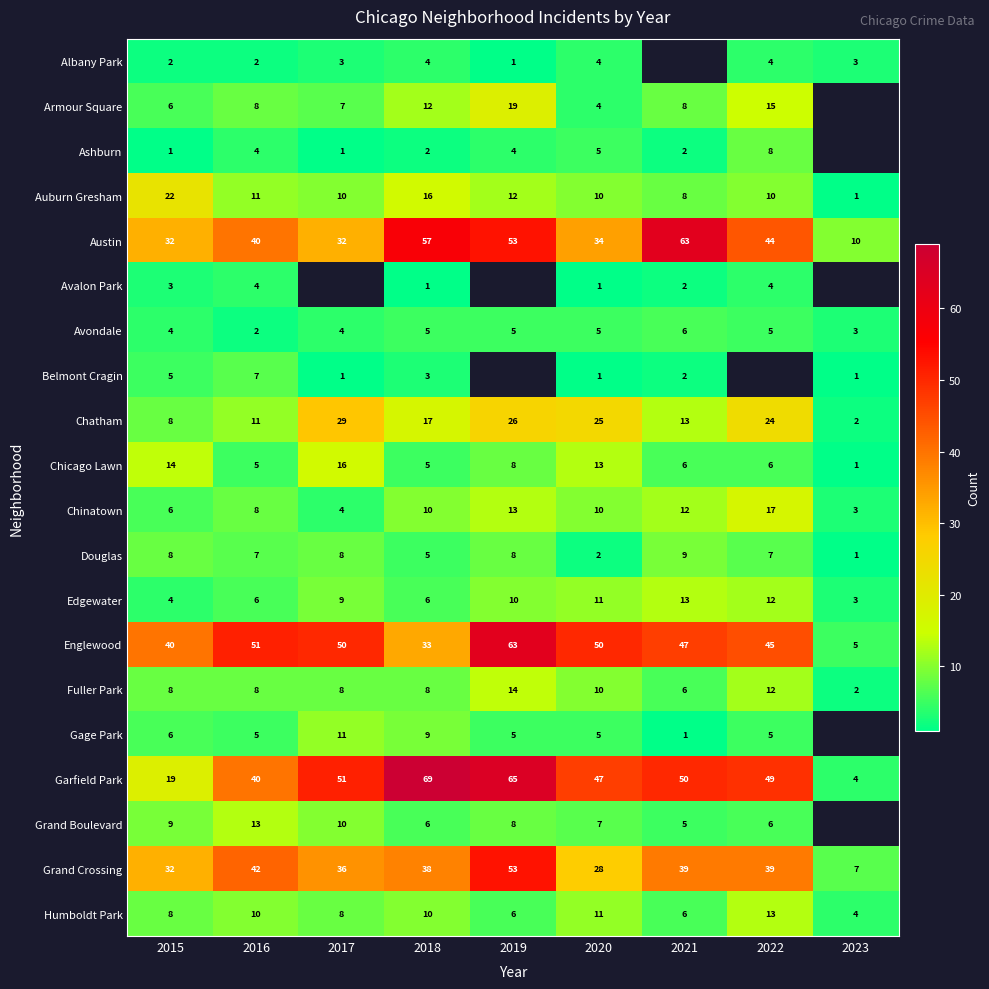

What is the average value of the Douglas series?

6